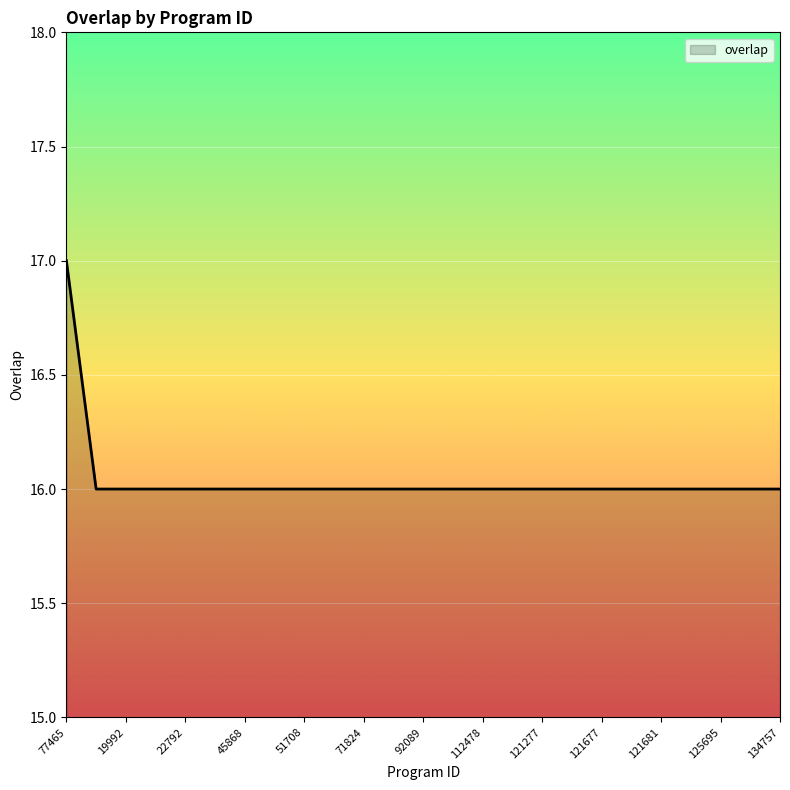

What is the maximum value shown in the chart?

17